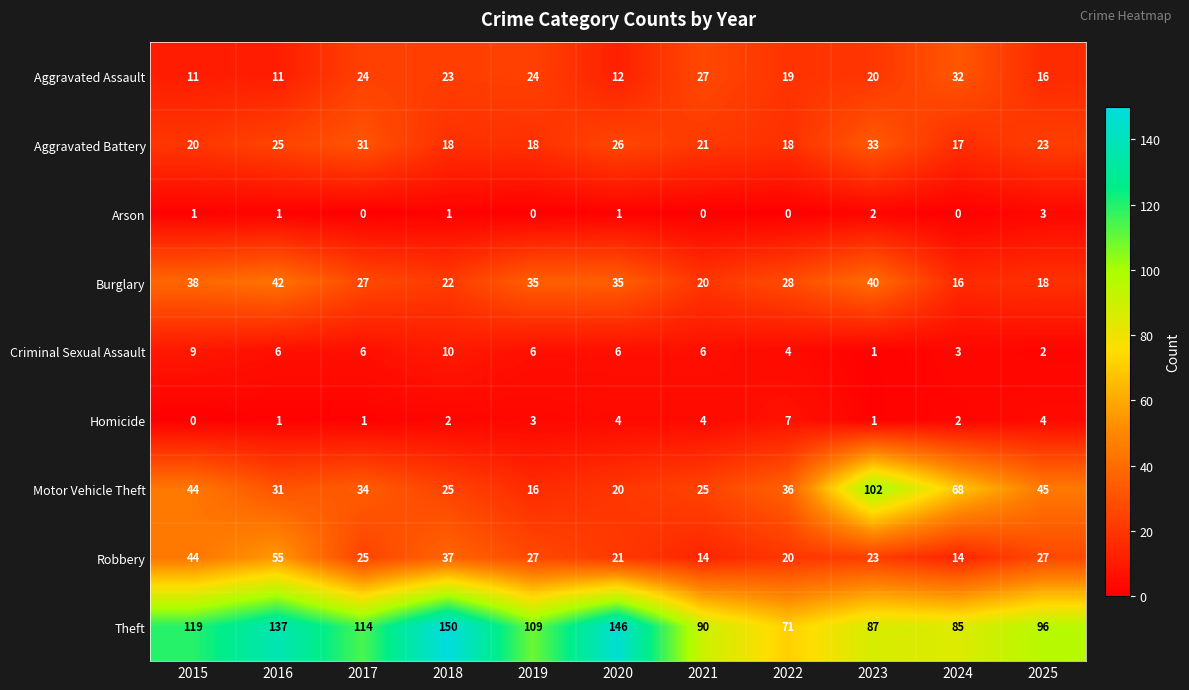

List the series in order of their peak value, highest first.

Theft, Motor Vehicle Theft, Robbery, Burglary, Aggravated Battery, Aggravated Assault, Criminal Sexual Assault, Homicide, Arson